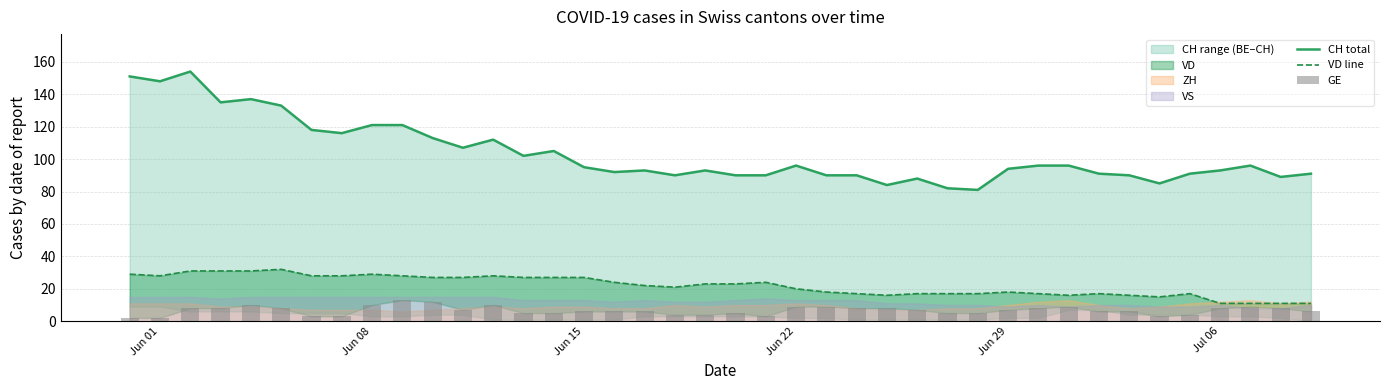

What is the average value of the VD line series?

22